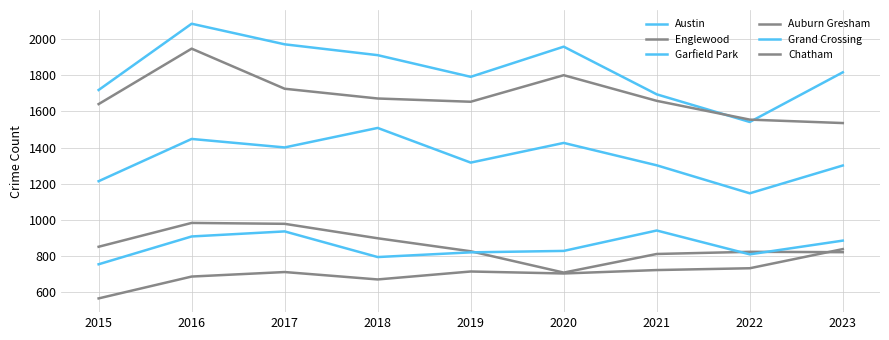

Reading left to right, what are all the values shown in this chart?

Austin: 2015=1719	2016=2086	2017=1972	2018=1912	2019=1792	2020=1959	2021=1695	2022=1542	2023=1817
Englewood: 2015=1641	2016=1948	2017=1726	2018=1672	2019=1654	2020=1801	2021=1659	2022=1555	2023=1536
Garfield Park: 2015=1214	2016=1448	2017=1401	2018=1509	2019=1317	2020=1426	2021=1302	2022=1147	2023=1301
Auburn Gresham: 2015=851	2016=983	2017=978	2018=898	2019=826	2020=708	2021=811	2022=823	2023=821
Grand Crossing: 2015=754	2016=908	2017=936	2018=794	2019=820	2020=828	2021=941	2022=809	2023=885
Chatham: 2015=565	2016=686	2017=711	2018=670	2019=714	2020=703	2021=722	2022=732	2023=838